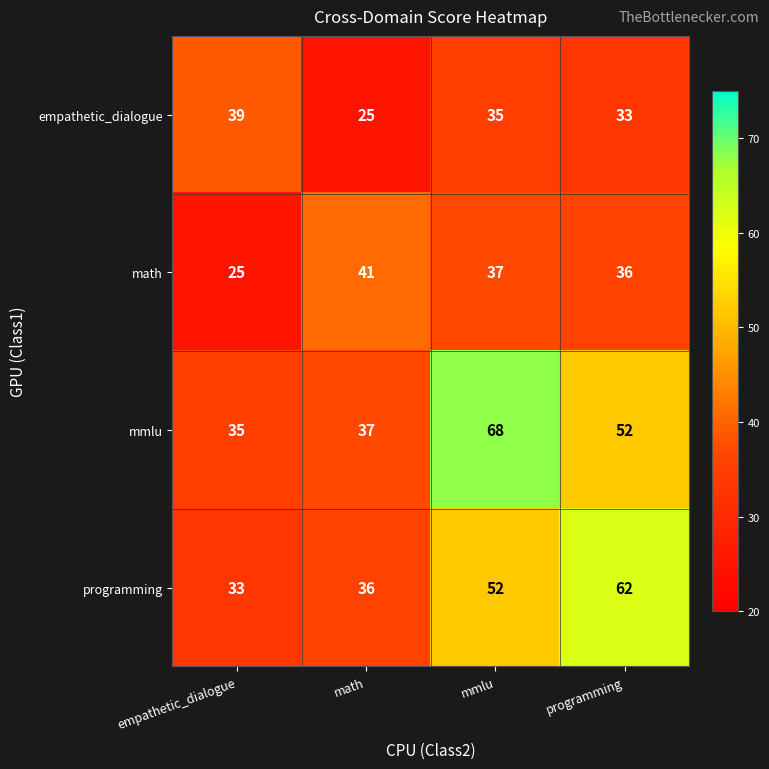

What is the highest value of the programming series?

62